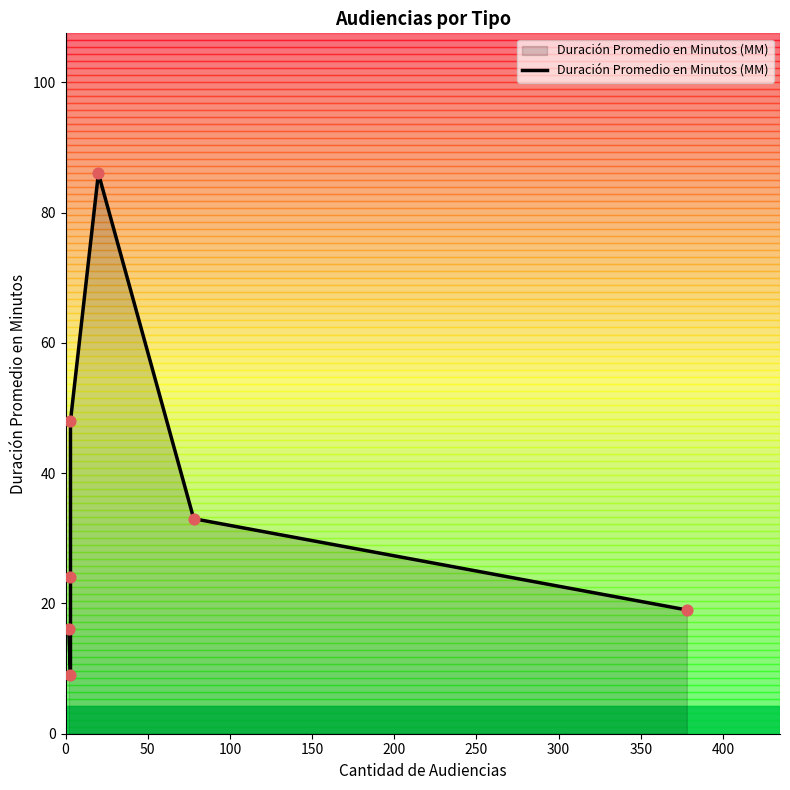

What is the change in value from 0 to 300?

+3